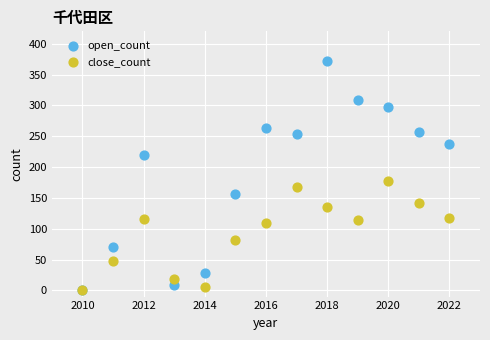

In the close_count series, what Y value is closest to 89?

82